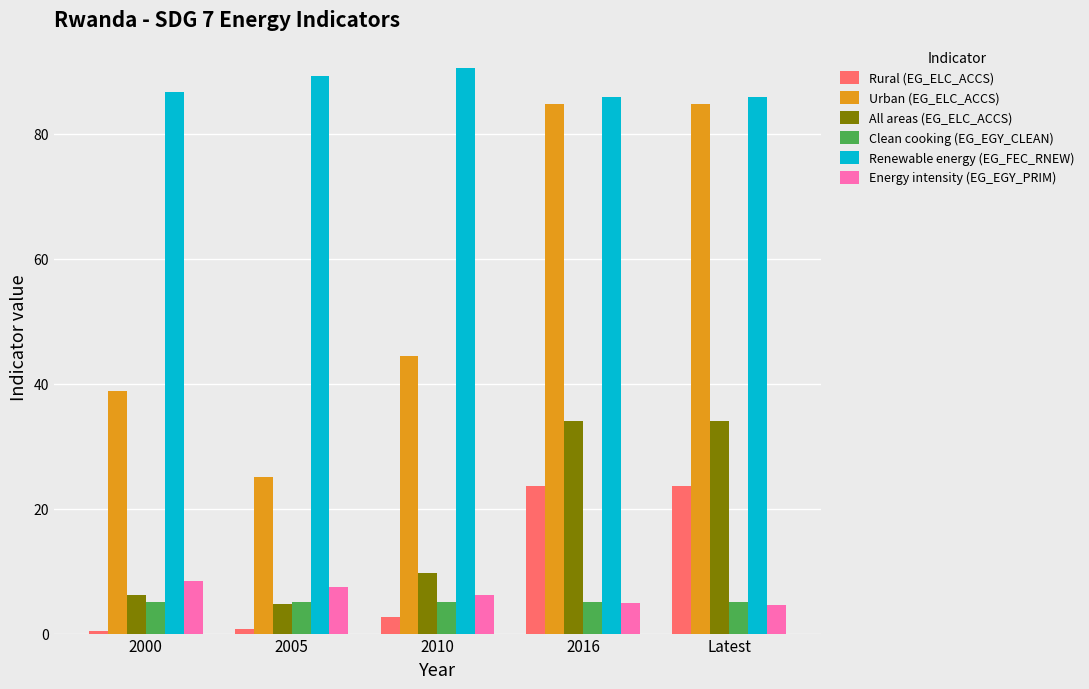

What position from the right is 2000?

5